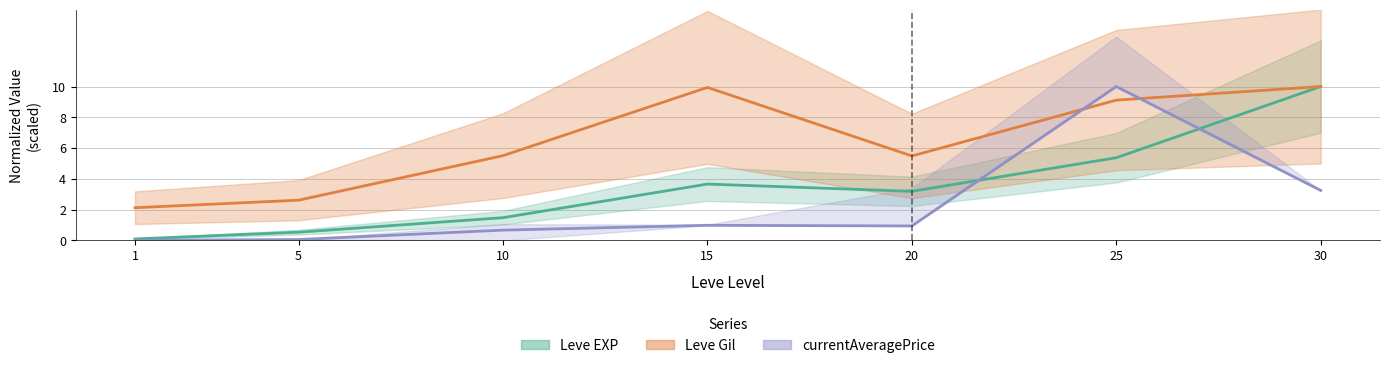

Which has a higher value, 30 or 15?

30